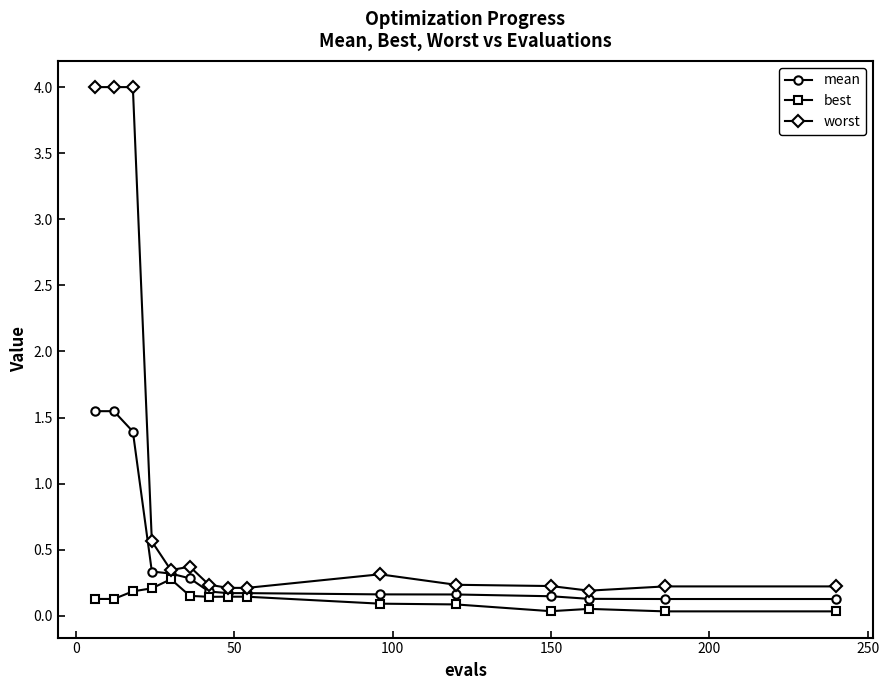

What is the maximum value shown in the chart?

4.0